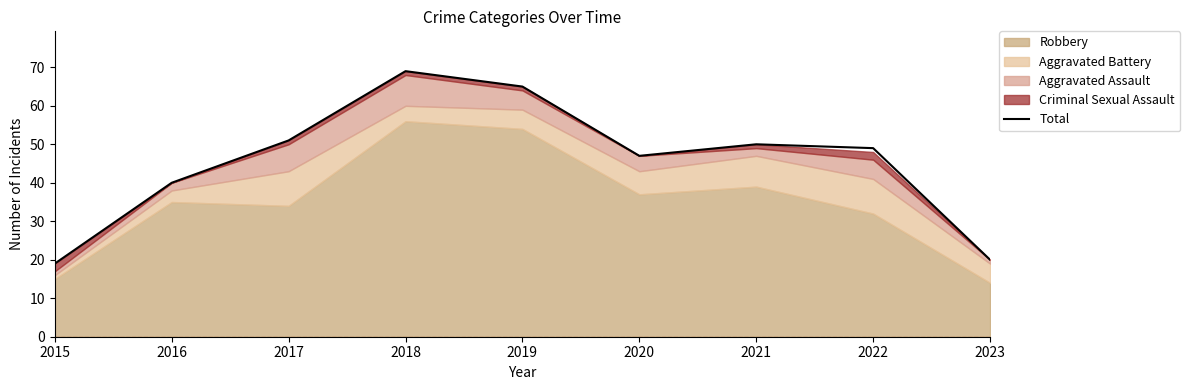

At which label is the value closest to 44?

2020